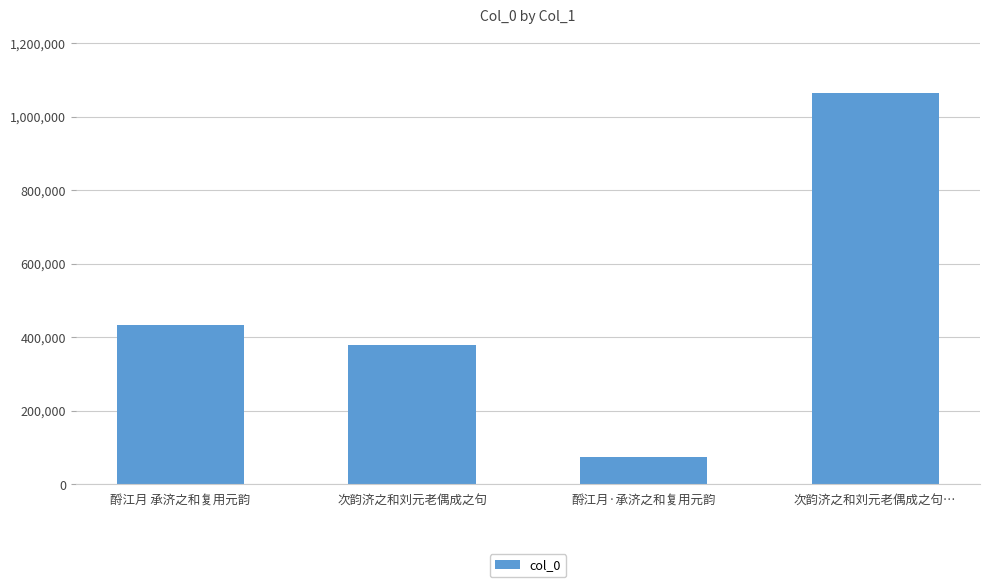

What is the average value?

487533